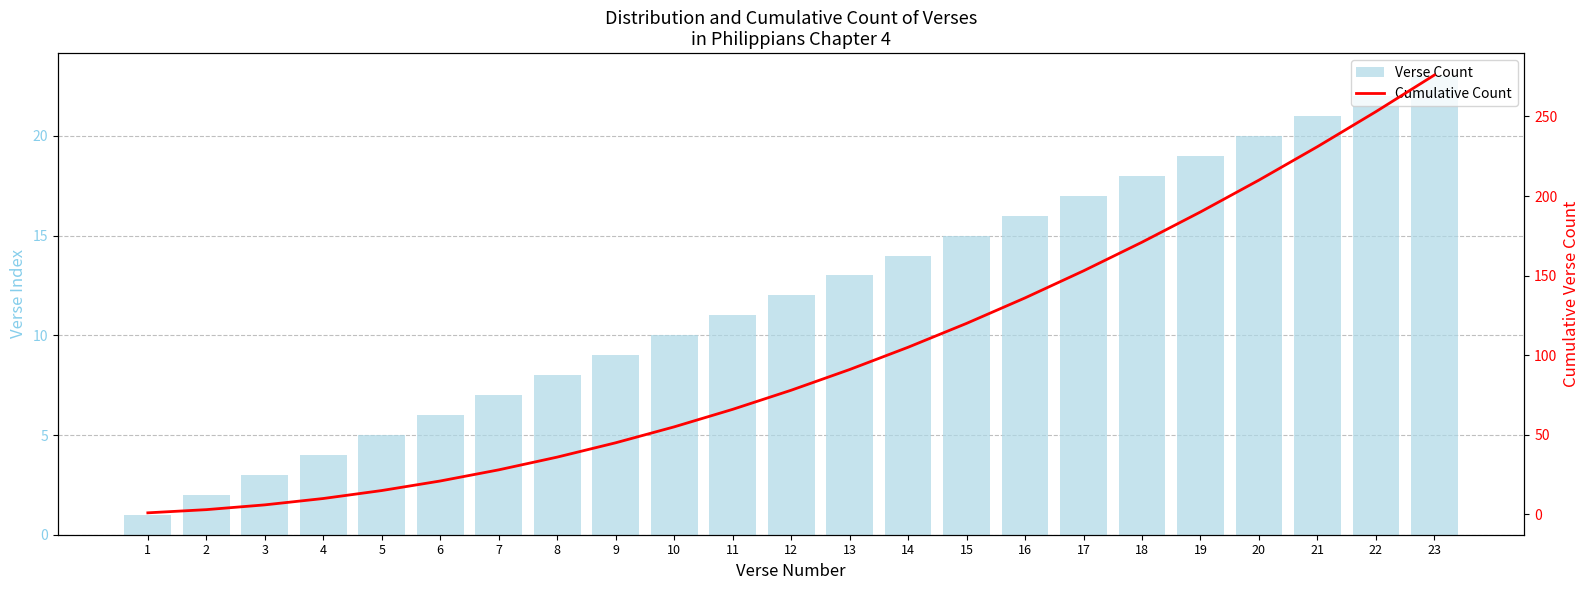

What is the difference between the Cumulative Count values at 19 and 21?

41